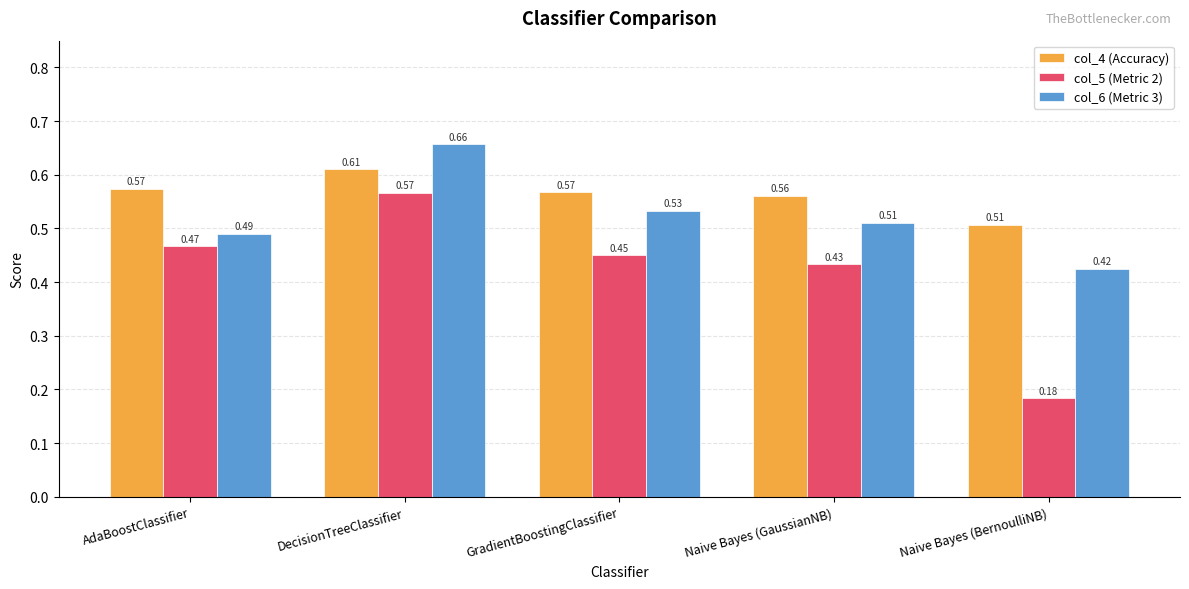

At which label does col_4 (Accuracy) reach its peak?

DecisionTreeClassifier